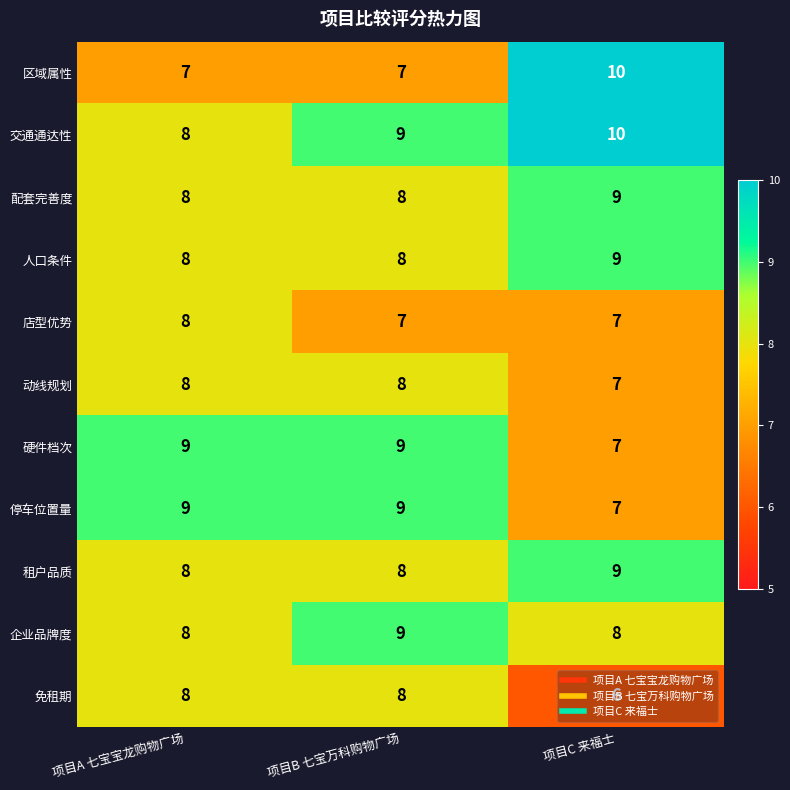

Reading left to right, list all the values displayed in this chart.

区域属性: 项目A 七宝宝龙购物广场=7	项目B 七宝万科购物广场=7	项目C 来福士=10
交通通达性: 项目A 七宝宝龙购物广场=8	项目B 七宝万科购物广场=9	项目C 来福士=10
配套完善度: 项目A 七宝宝龙购物广场=8	项目B 七宝万科购物广场=8	项目C 来福士=9
人口条件: 项目A 七宝宝龙购物广场=8	项目B 七宝万科购物广场=8	项目C 来福士=9
店型优势: 项目A 七宝宝龙购物广场=8	项目B 七宝万科购物广场=7	项目C 来福士=7
动线规划: 项目A 七宝宝龙购物广场=8	项目B 七宝万科购物广场=8	项目C 来福士=7
硬件档次: 项目A 七宝宝龙购物广场=9	项目B 七宝万科购物广场=9	项目C 来福士=7
停车位置量: 项目A 七宝宝龙购物广场=9	项目B 七宝万科购物广场=9	项目C 来福士=7
租户品质: 项目A 七宝宝龙购物广场=8	项目B 七宝万科购物广场=8	项目C 来福士=9
企业品牌度: 项目A 七宝宝龙购物广场=8	项目B 七宝万科购物广场=9	项目C 来福士=8
免租期: 项目A 七宝宝龙购物广场=8	项目B 七宝万科购物广场=8	项目C 来福士=6